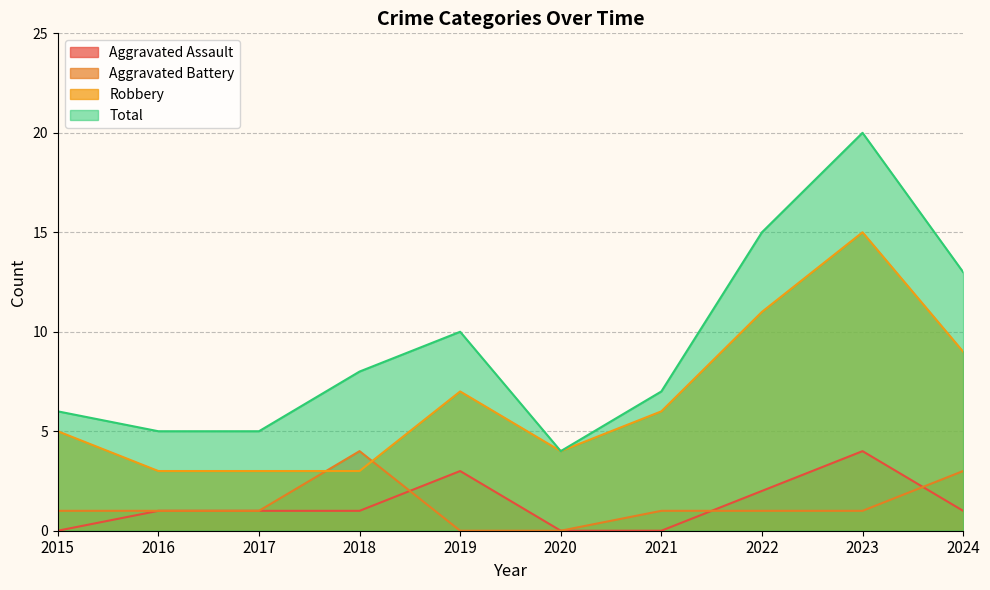

The Total series shows 20 at 2023. True or false?

True